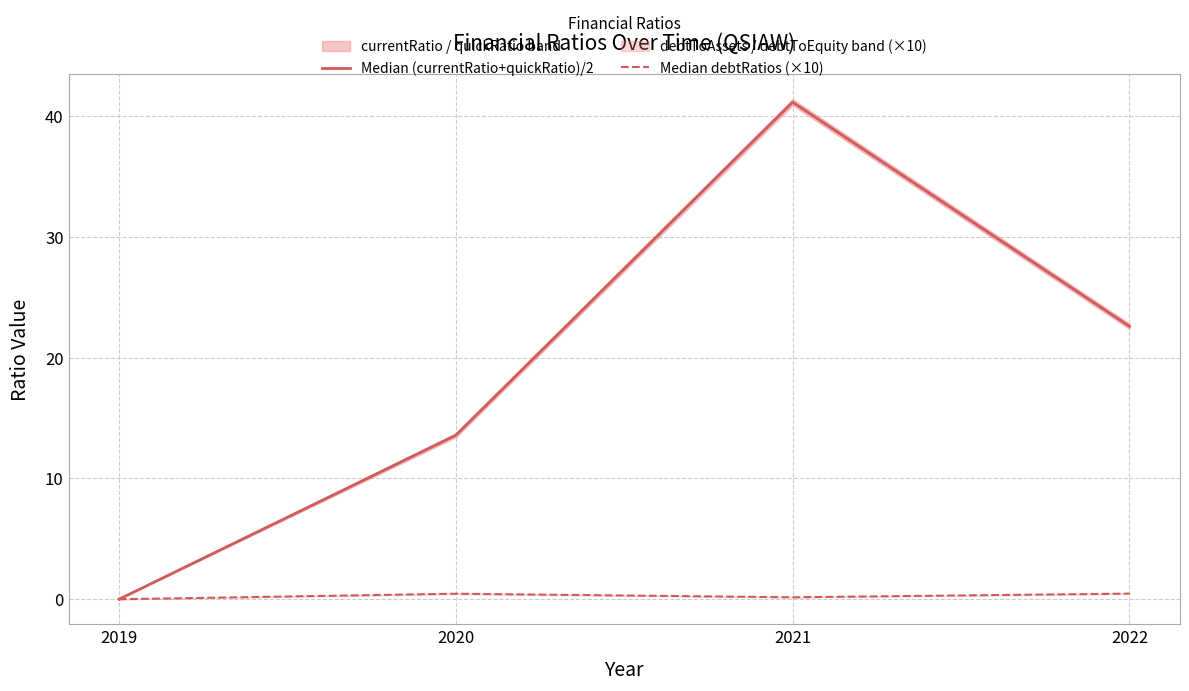

The Median (currentRatio+quickRatio)/2 series shows 41.1 at 2021. True or false?

True